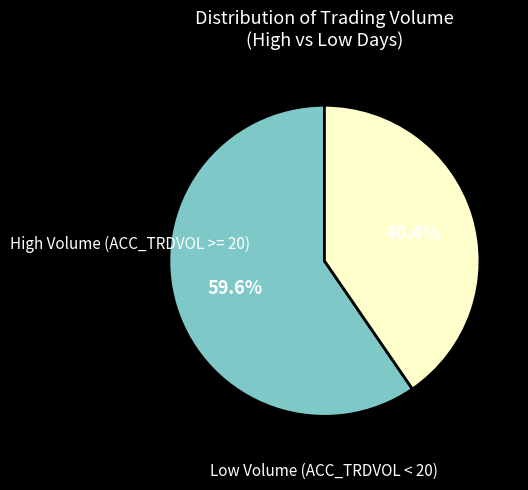

How many slices are in this pie chart?

2